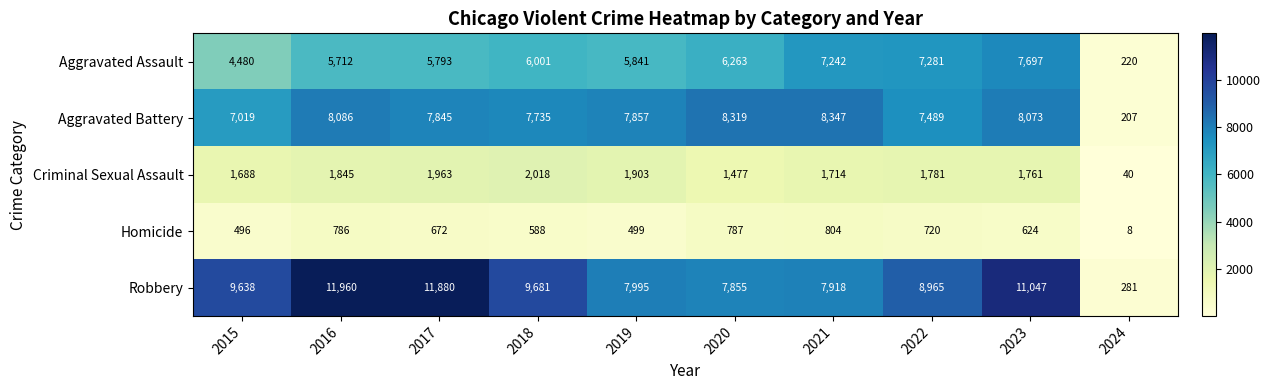

How many data points in Criminal Sexual Assault are less than 1781?

5